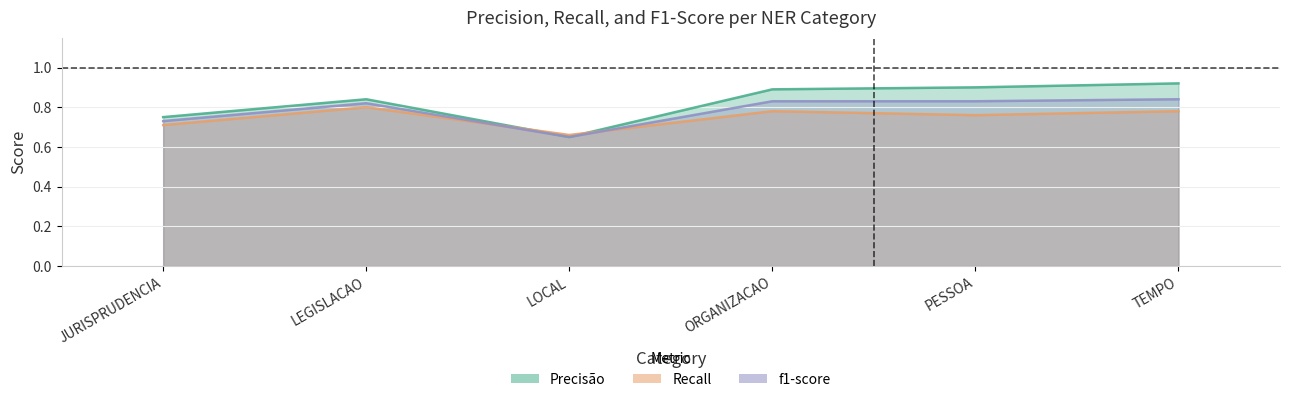

At which category does f1-score reach its first local peak?

LEGISLACAO